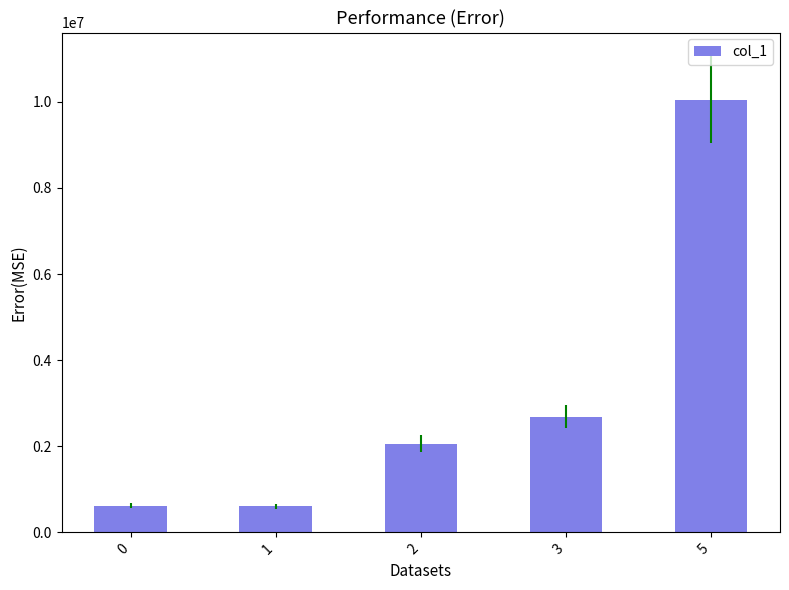

What is the sum of the values at 0 and 5?

10676087.7